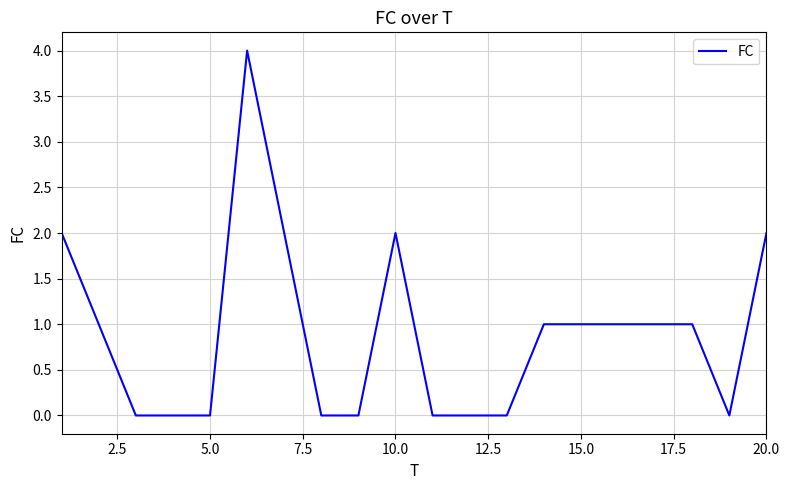

What is the difference between the maximum and minimum values?

4